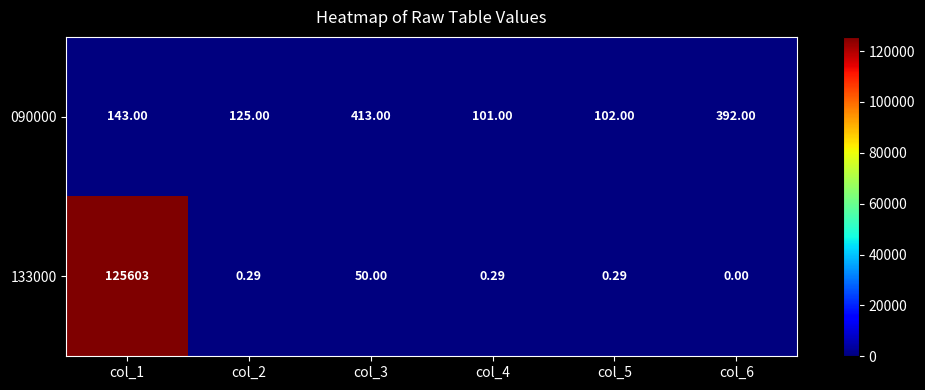

Is the value of 090000 at col_3 greater than the value of 133000 at col_4?

Yes